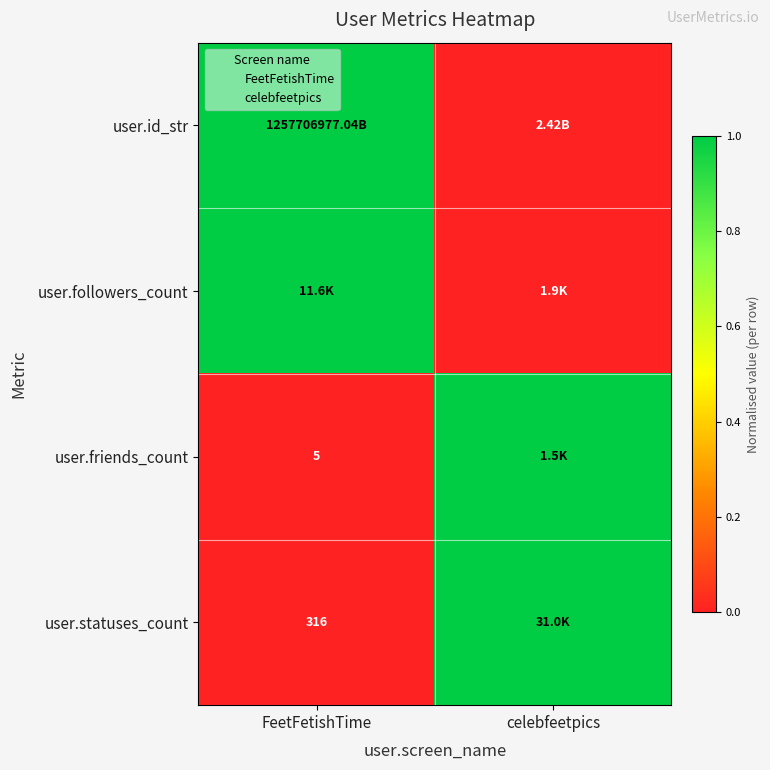

The user.id_str series shows 0 at celebfeetpics. True or false?

False